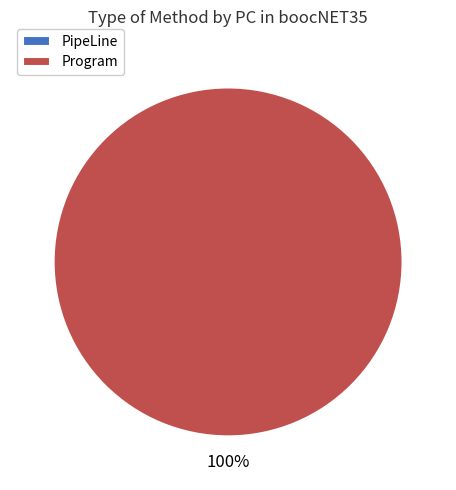

What percentage is NOT represented by PipeLine?

100.0%